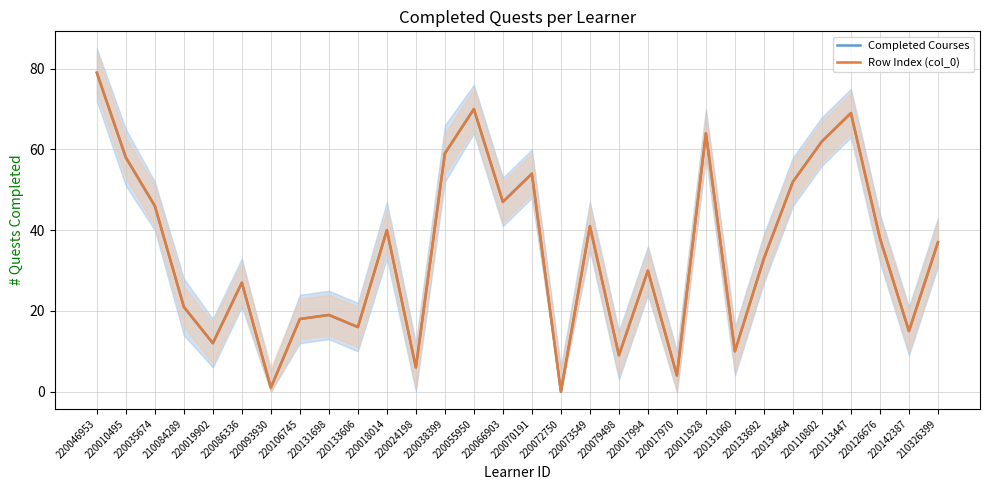

Is it true that Completed Courses equals 7 at 210084289?

False